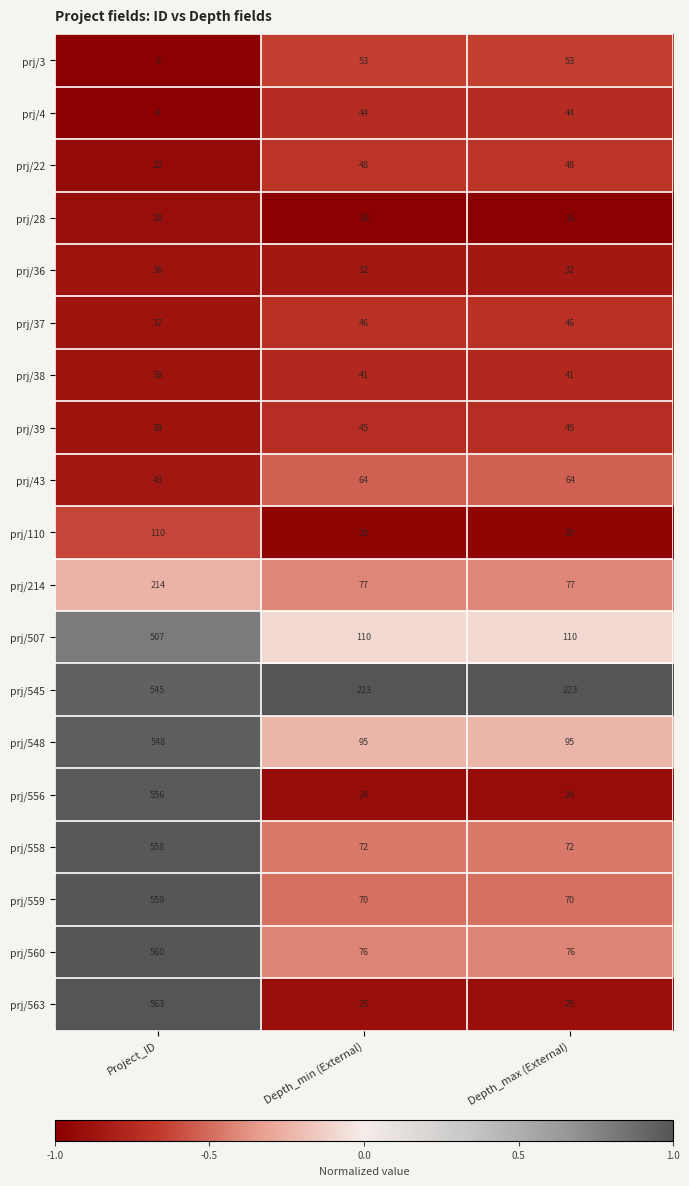

Rank the series at Depth_min (External) from highest to lowest value.

prj/545, prj/507, prj/548, prj/214, prj/560, prj/558, prj/559, prj/43, prj/3, prj/22, prj/37, prj/39, prj/4, prj/38, prj/36, prj/563, prj/556, prj/110, prj/28